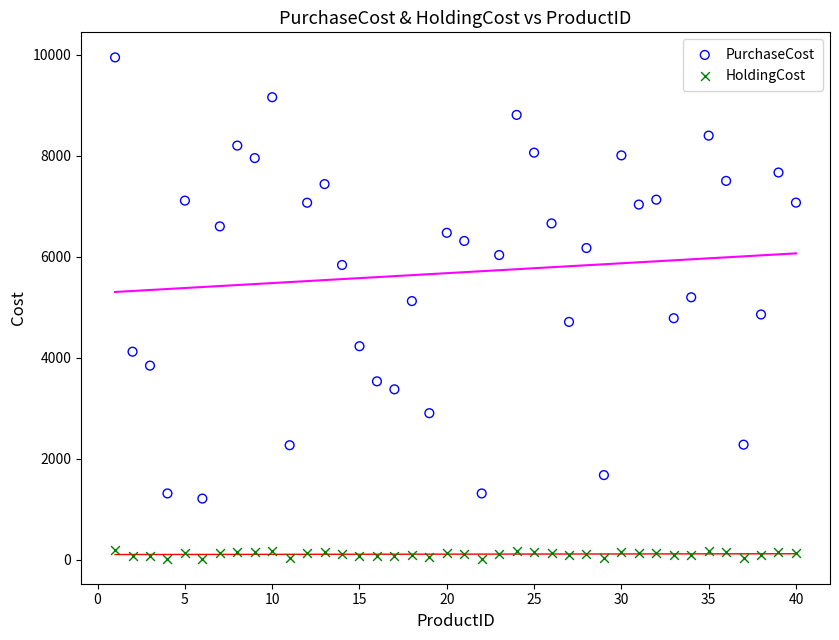

In the PurchaseCost series, what Y value is closest to 5578?

5835.0